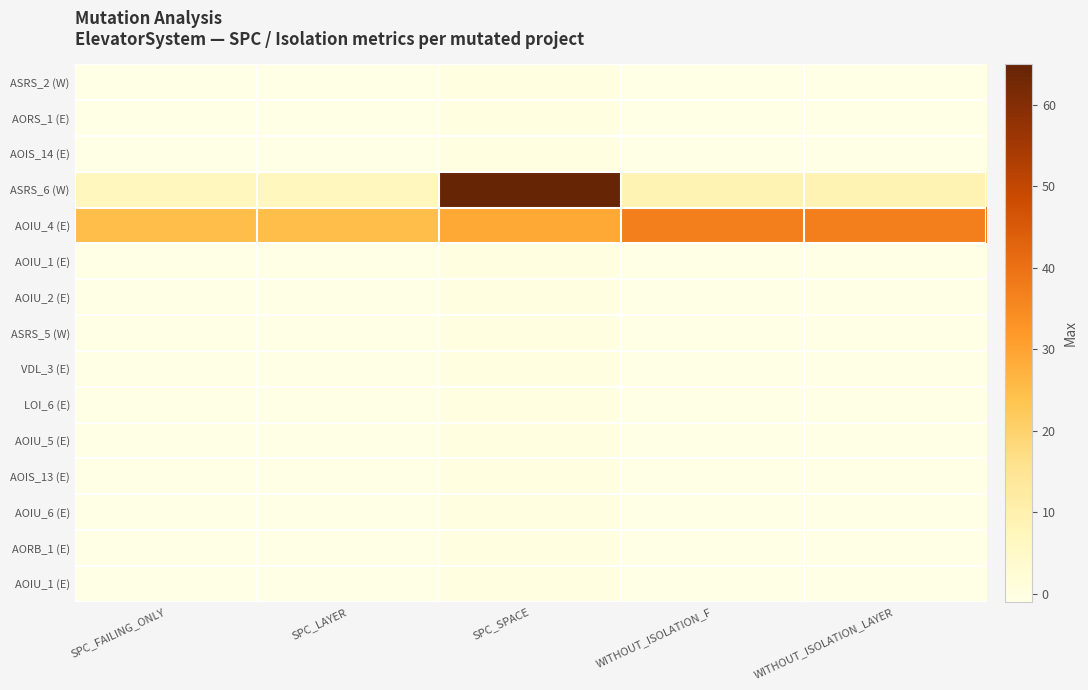

What is the spread (max minus min) of values at SPC_LAYER?

26